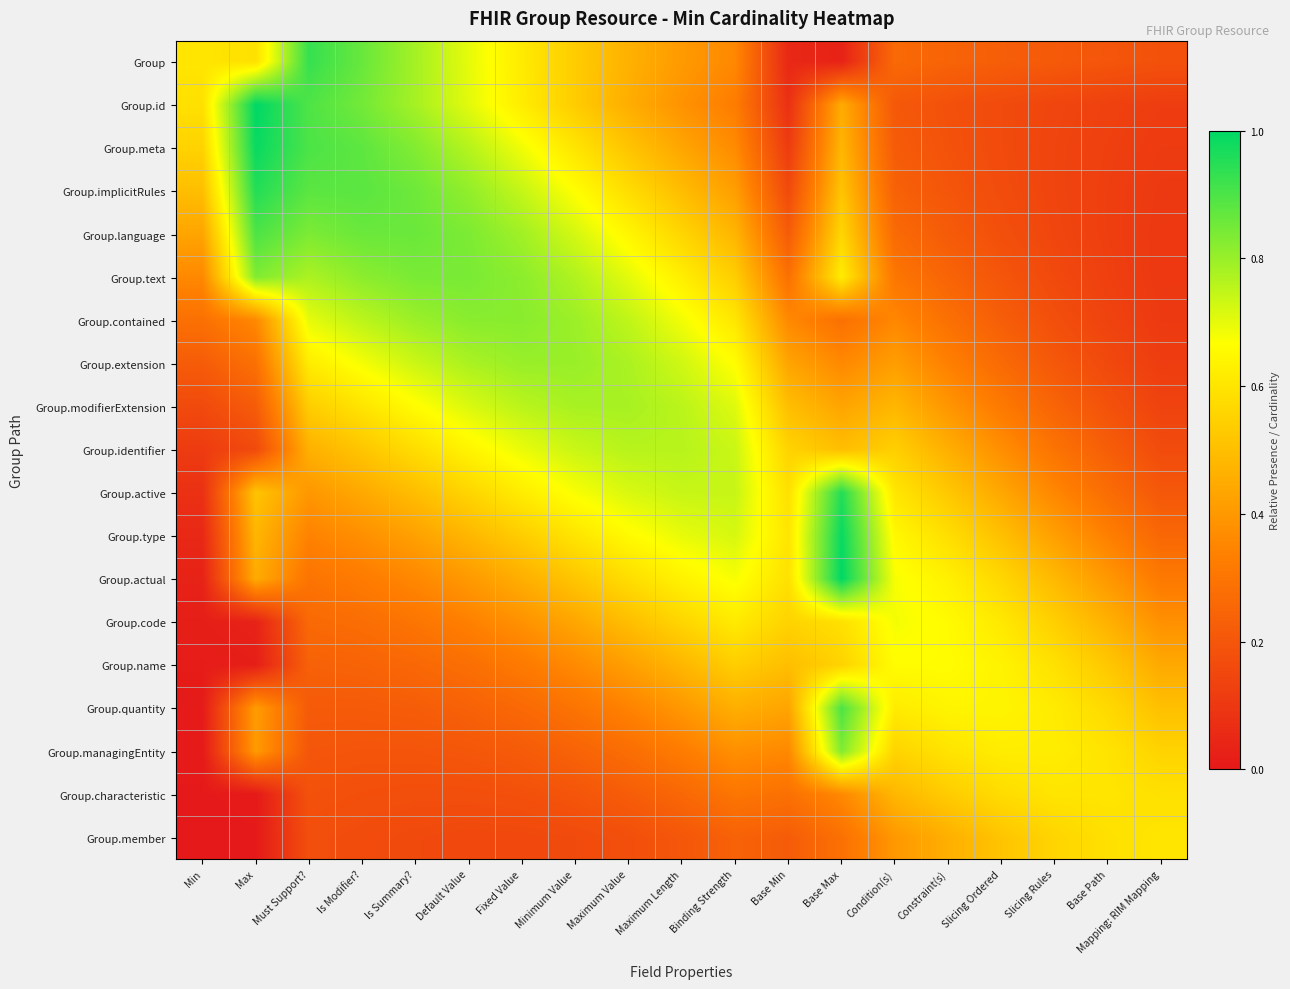

Between Is Modifier? and Is Summary?, which is larger?

Is Modifier?